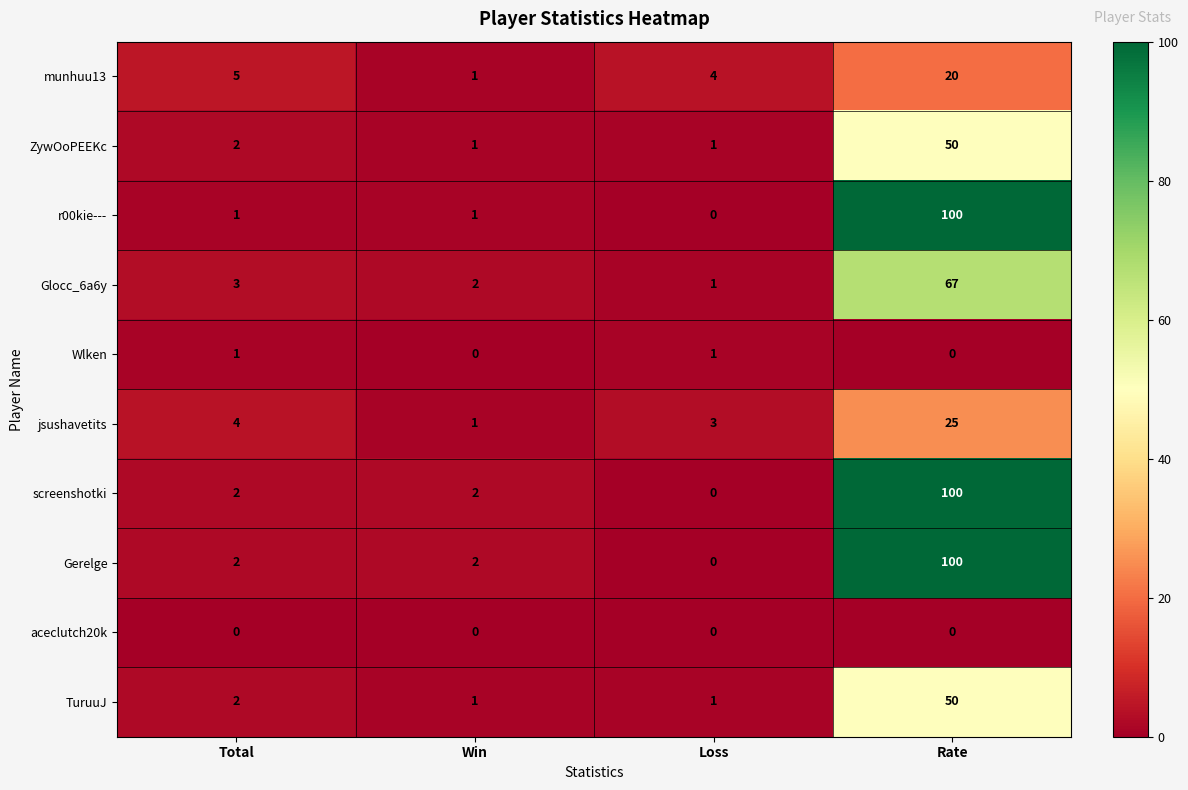

The value of TuruuJ at Rate is 11. True or false?

False